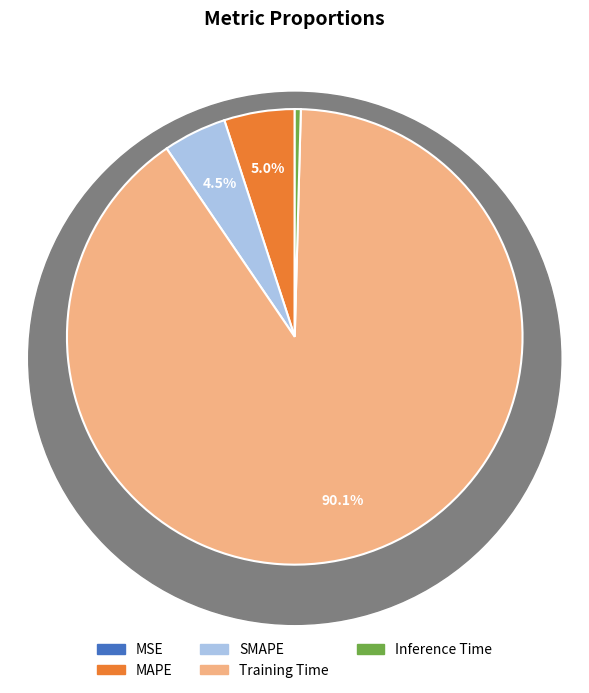

How much of the chart is everything except SMAPE?

95.5%